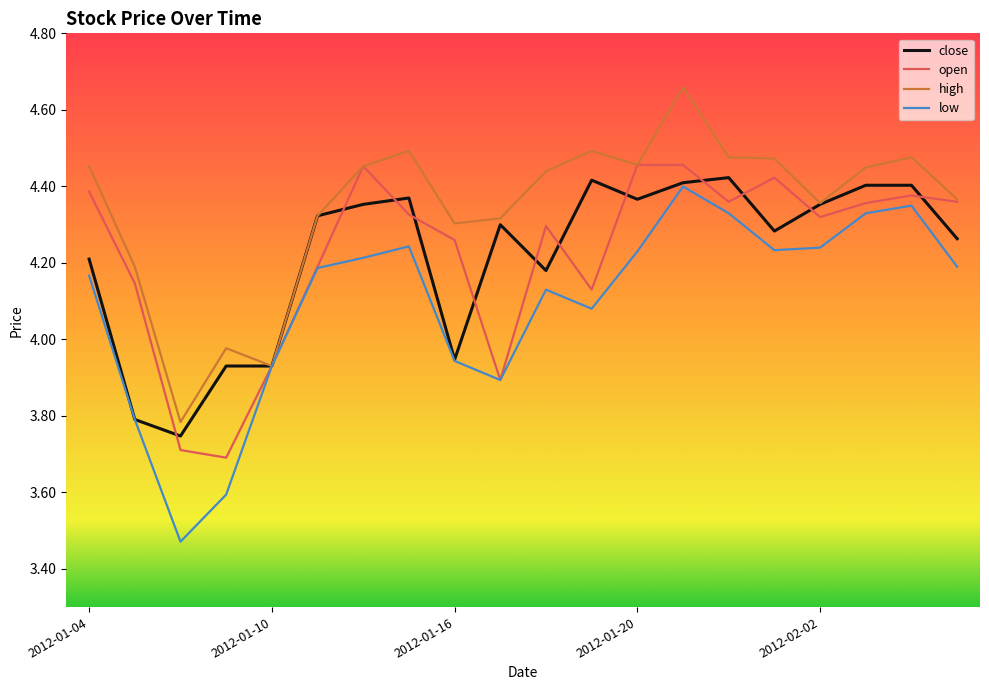

Which series has the largest total across all categories?

high